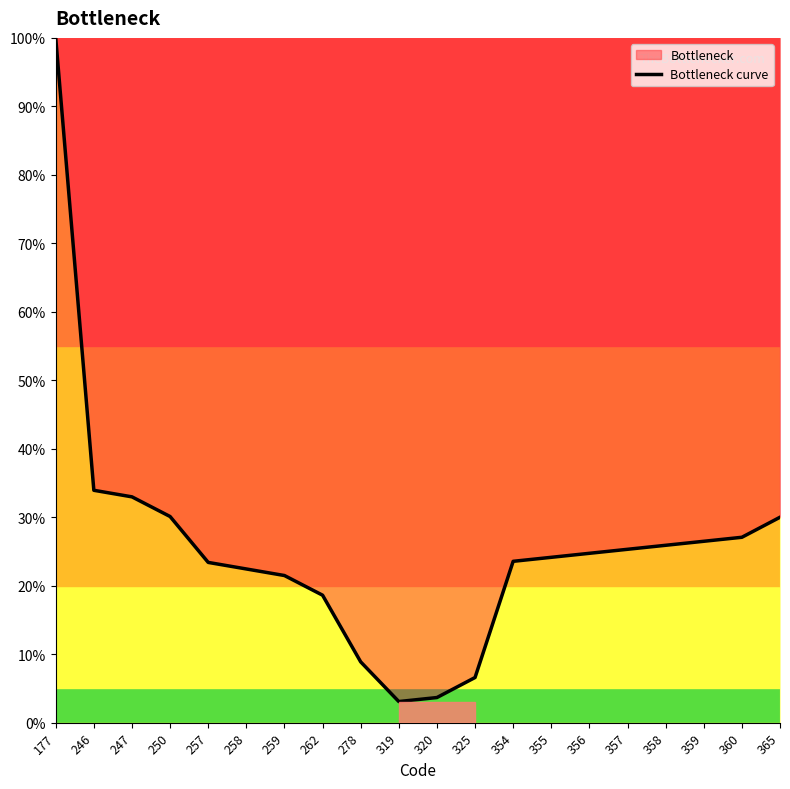

How many data points does each series have?

20